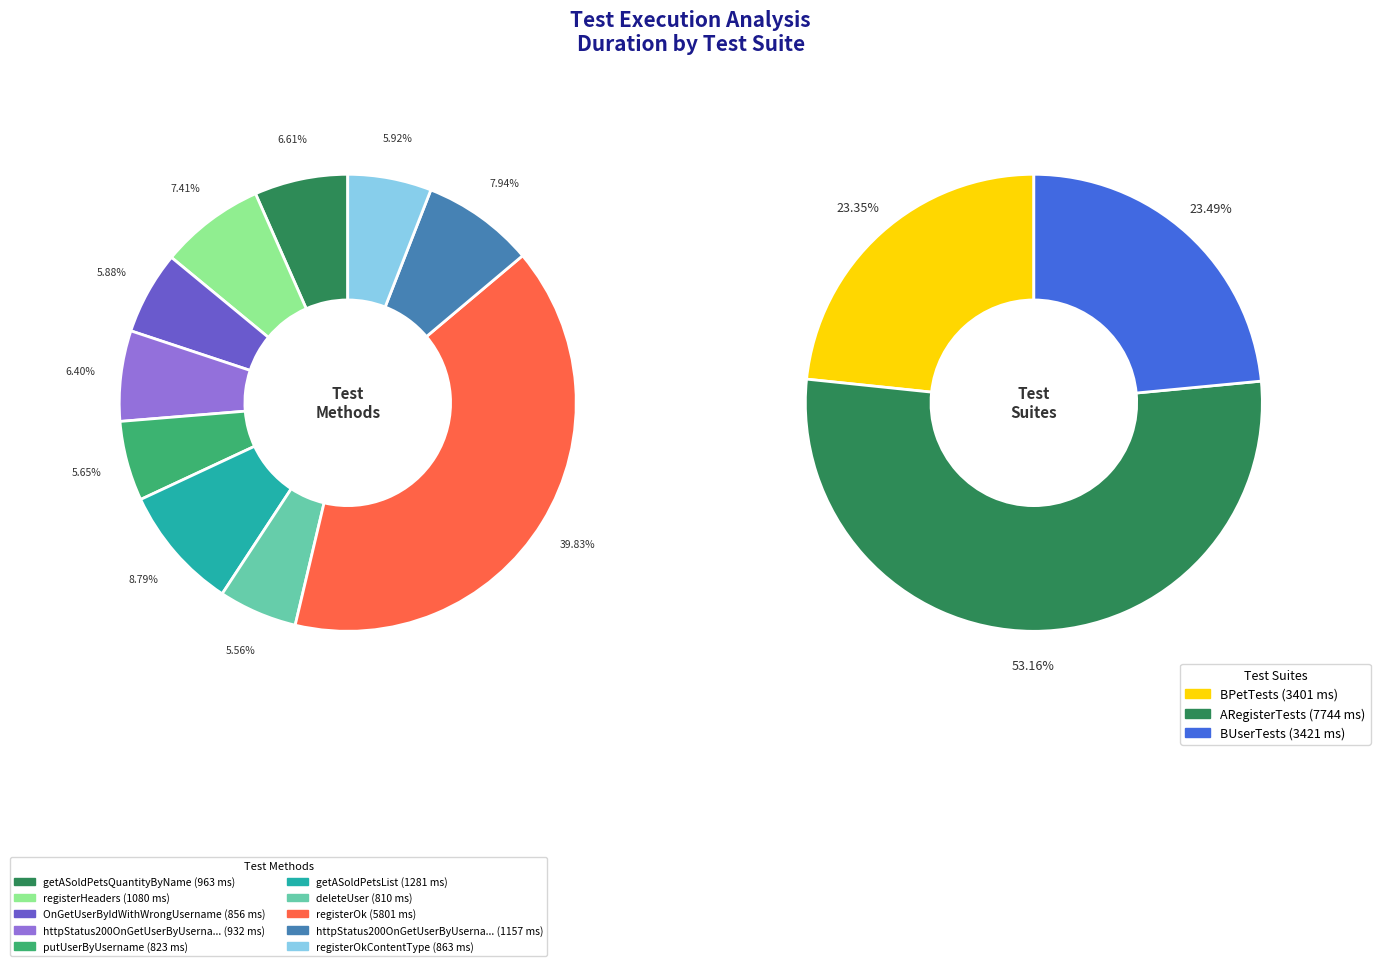

What is the change in value from putUserByUsername to httpStatus200OnGetUserByUsername (pet)?

+334